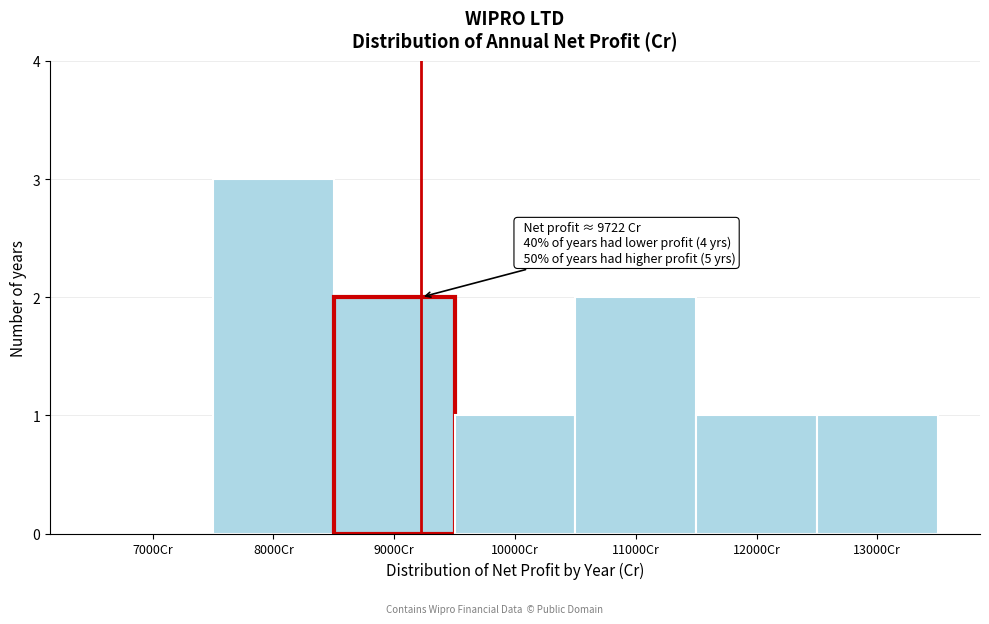

Reading left to right, extract all data points from this chart.

7000Cr=0	8000Cr=3	9000Cr=2	10000Cr=1	11000Cr=2	12000Cr=1	13000Cr=1